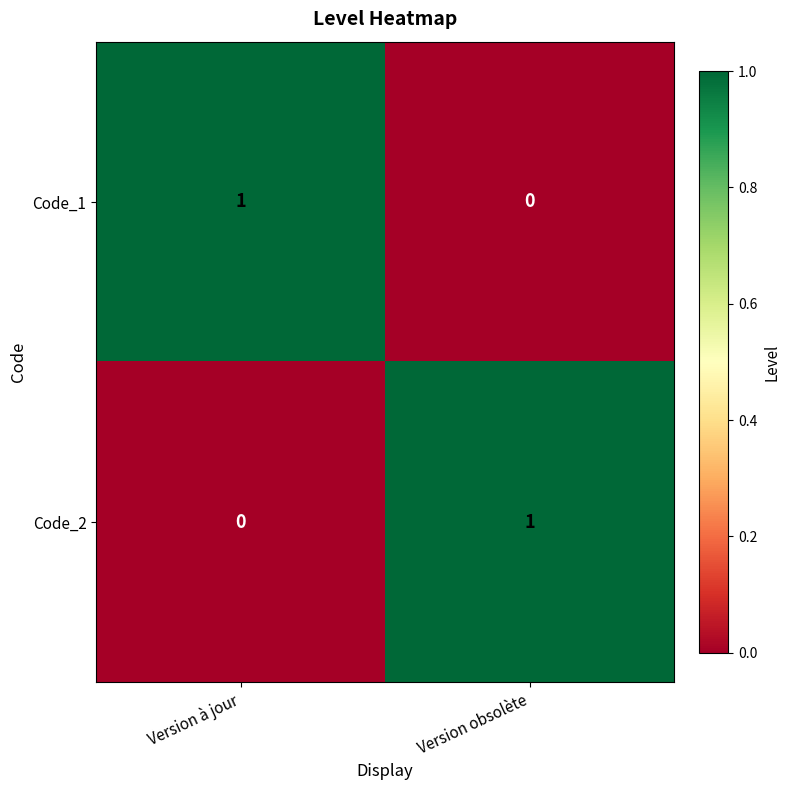

At Version obsolète, list the series in order from largest to smallest.

Code_2, Code_1